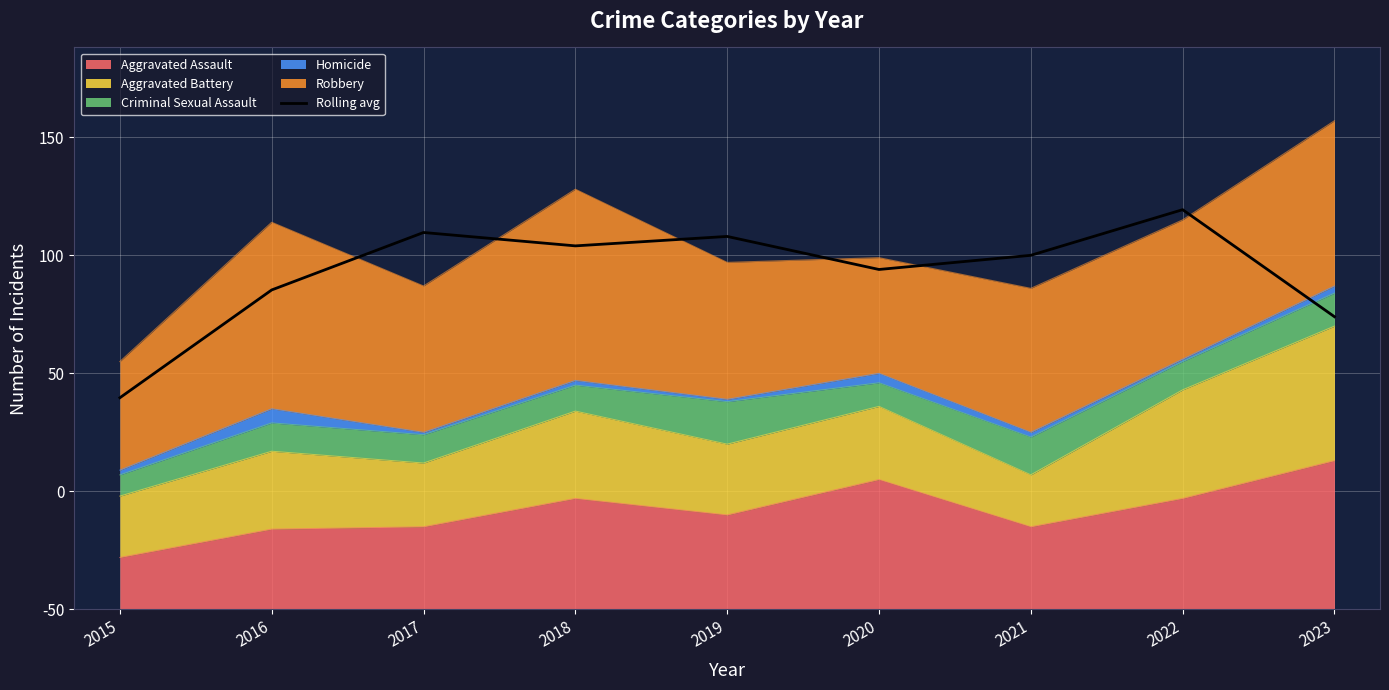

What is the sum of all values?

1284.0